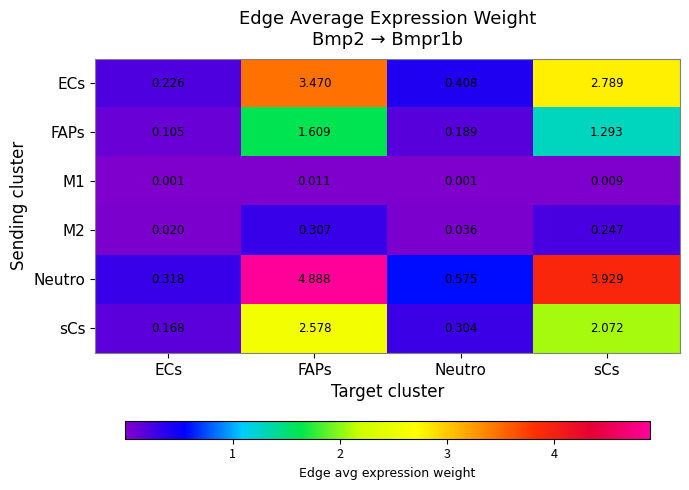

At how many categories does at least one series exceed 1?

2